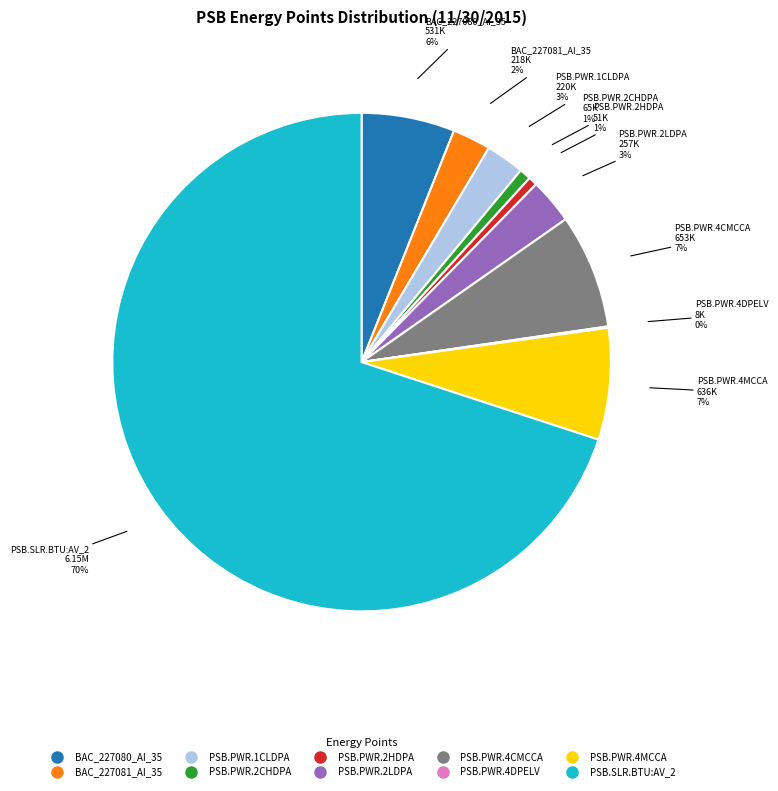

Do PSB.PWR.4MCCA and BAC_227080_AI_35 together represent more than half of the pie?

No